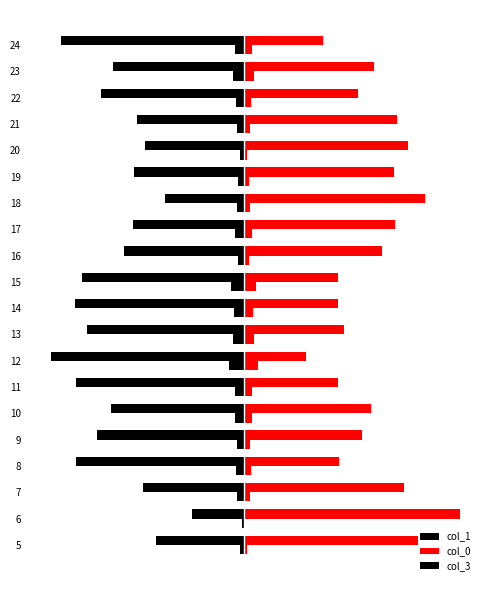

What are all the series names shown in the legend?

col_1, col_0, col_3